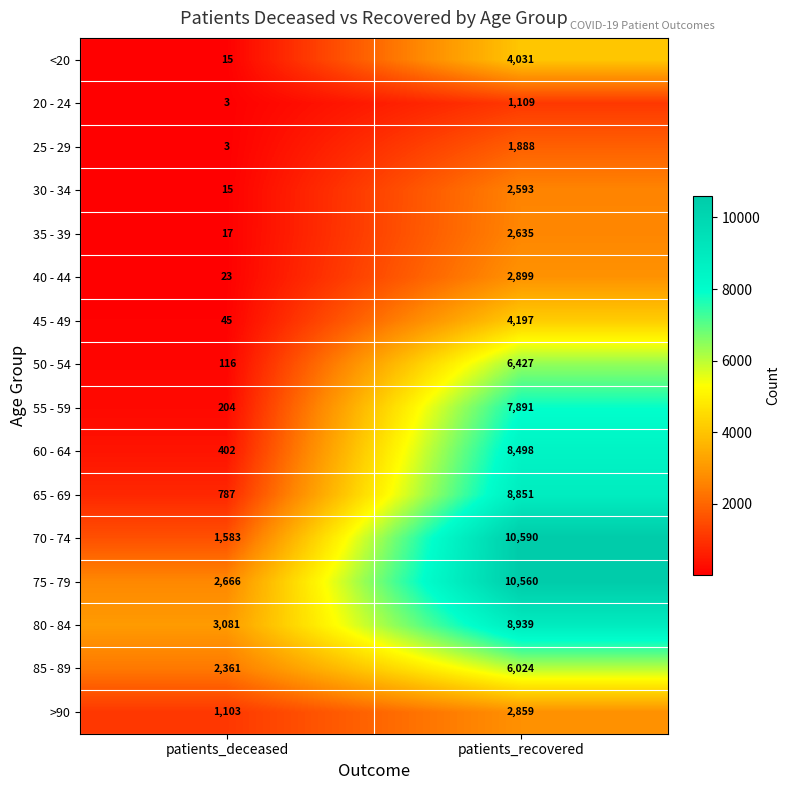

Is it true that 65 - 69 equals 2836 at patients_recovered?

False